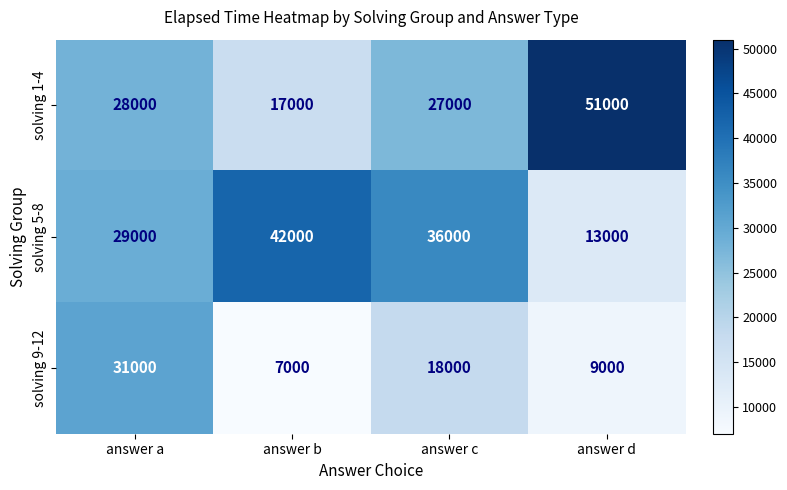

At which label does solving 1-4 reach its minimum?

answer b